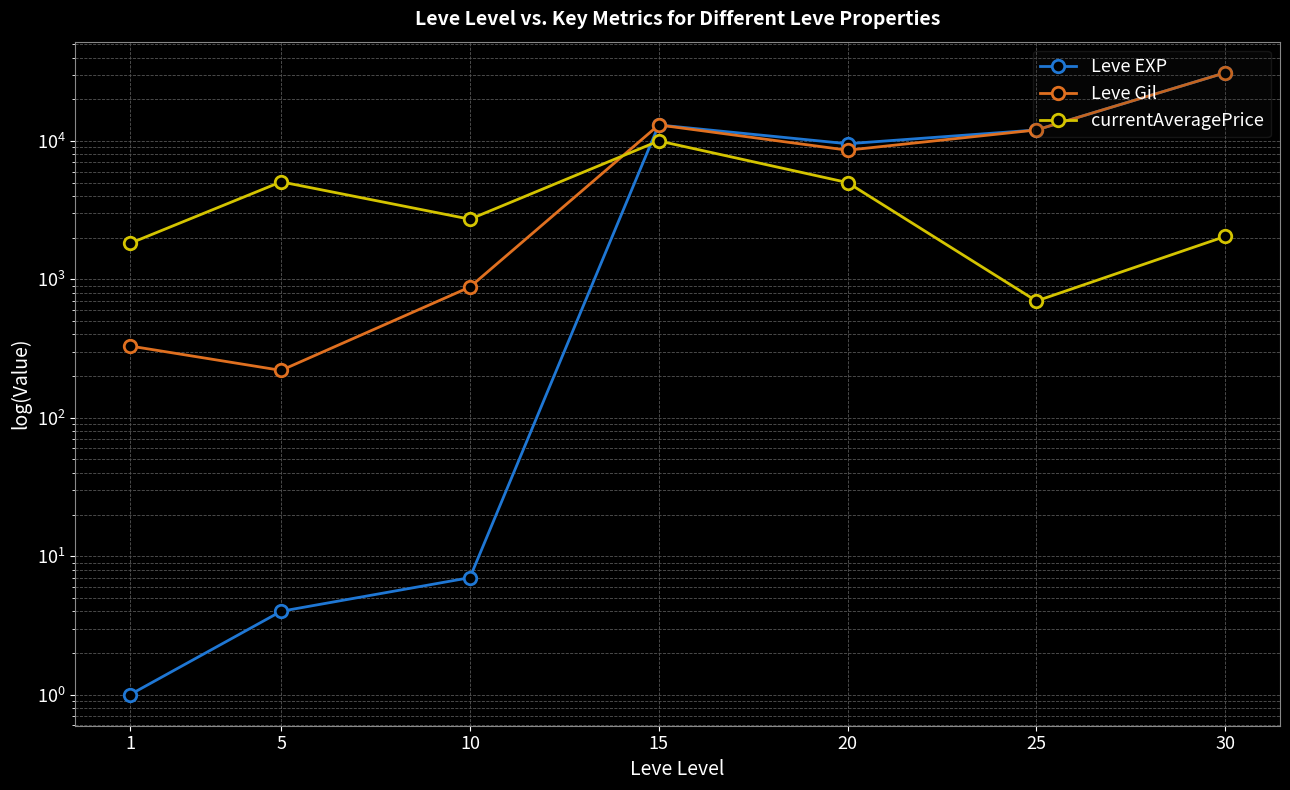

What are all the series names shown in the legend?

Leve EXP, Leve Gil, currentAveragePrice